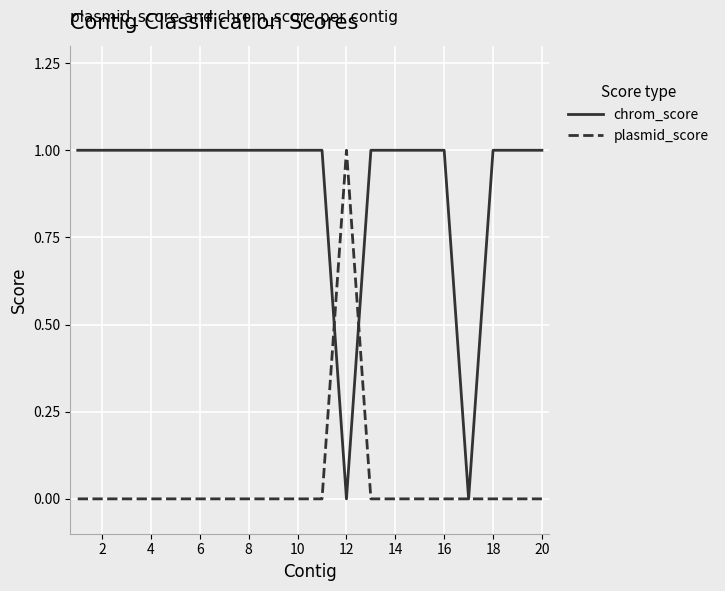

List the series in order of their overall mean, highest first.

chrom_score, plasmid_score